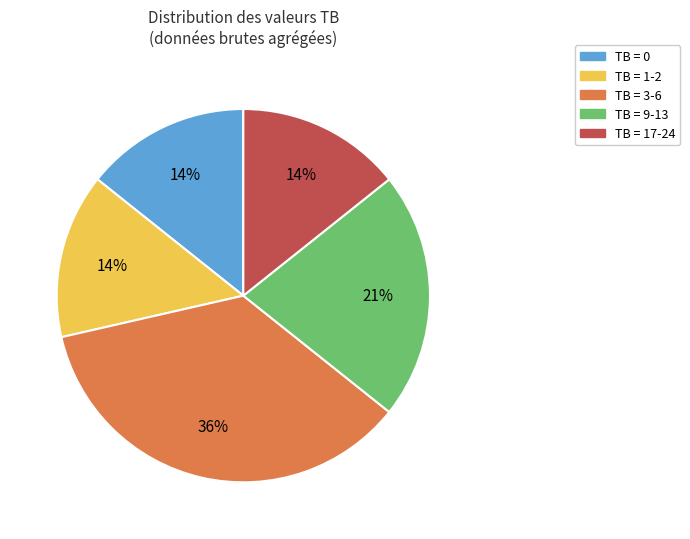

To the nearest percent, what is the average slice percentage?

20%